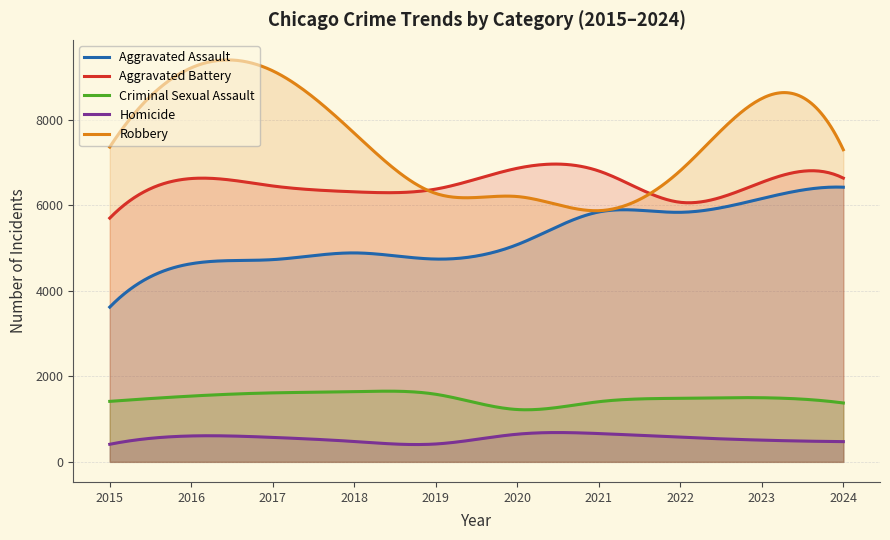

What is the value of the Robbery point at the 9th from the left?

8500